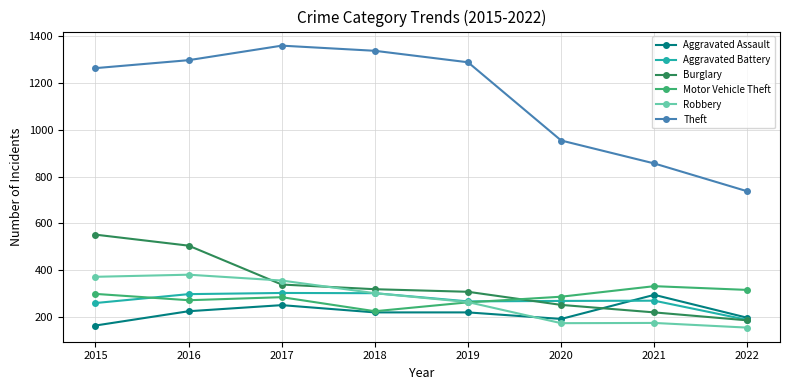

How many lines are shown in the chart?

6